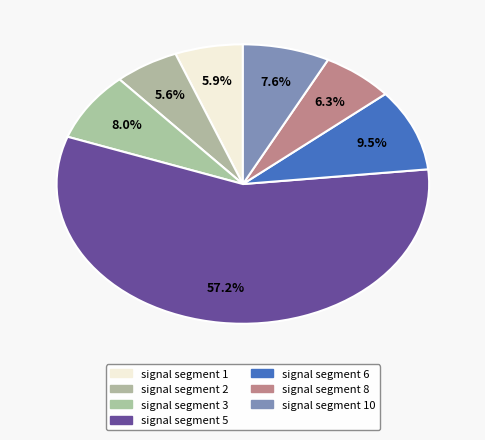

How many segments does this pie chart have?

7